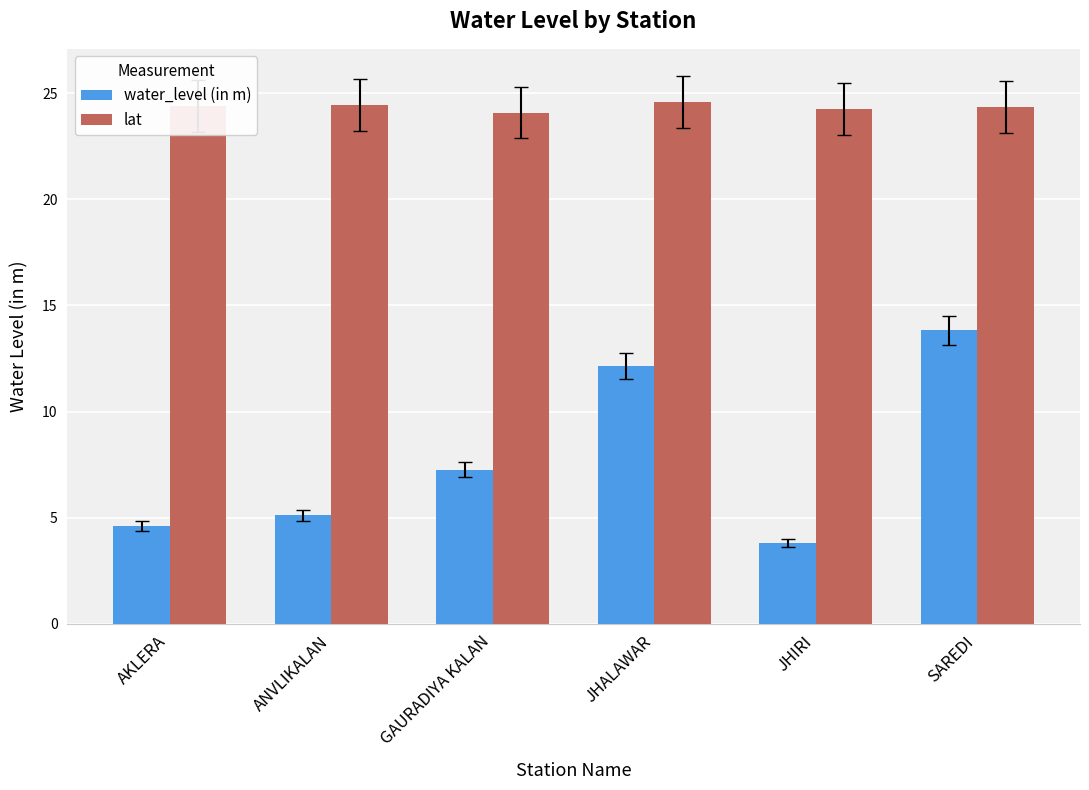

Where is water_level (in m) nearest to the value 8?

GAURADIYA KALAN